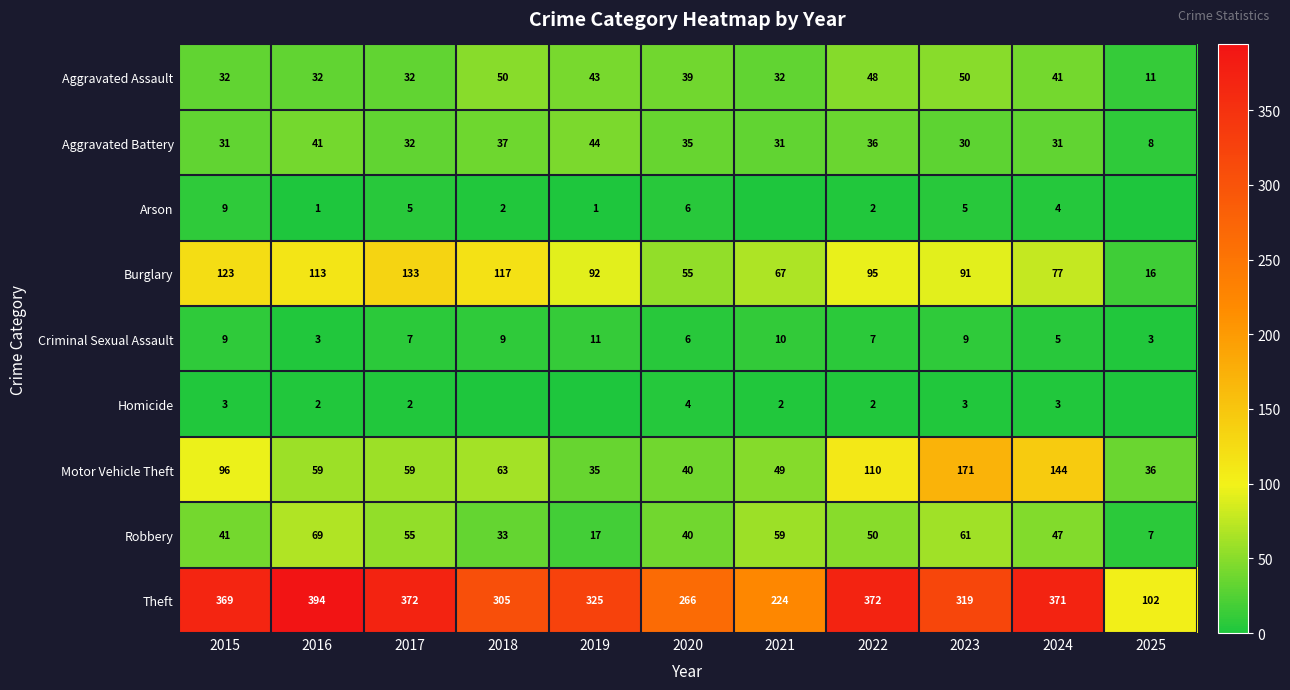

True or false: Aggravated Battery has a value of 59 at 2022.

False